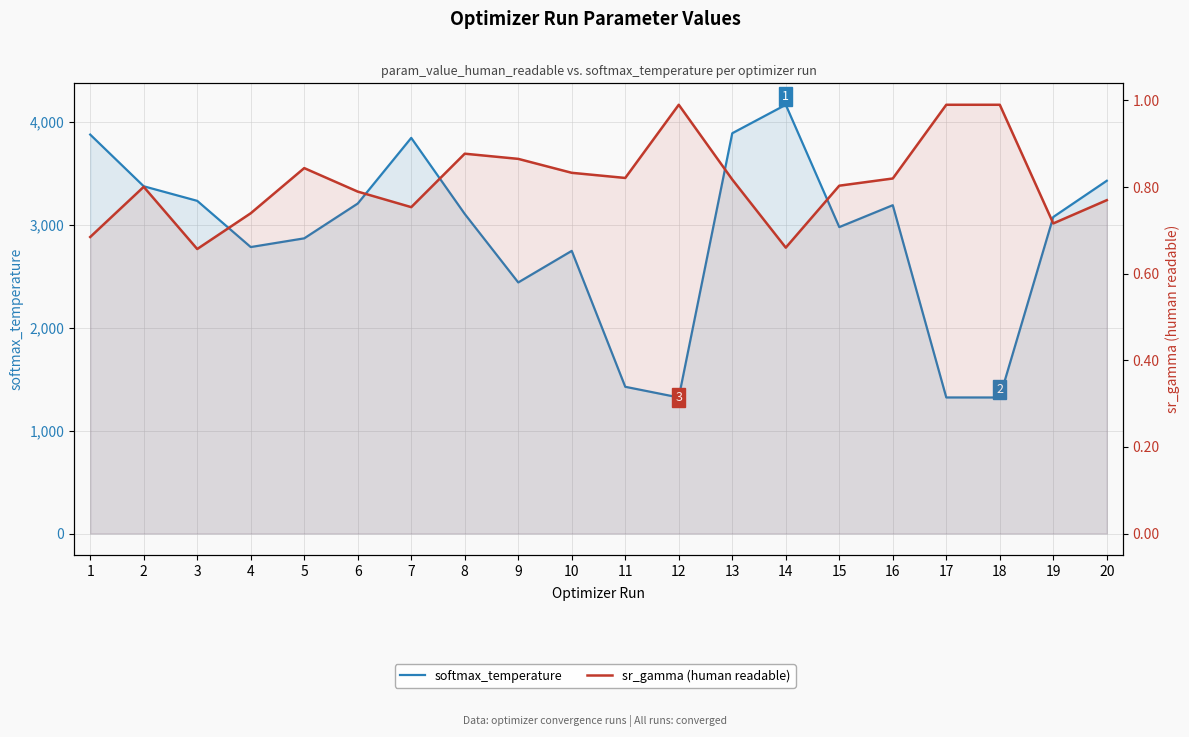

What is the sum of all sr_gamma (human readable) values?

16.2